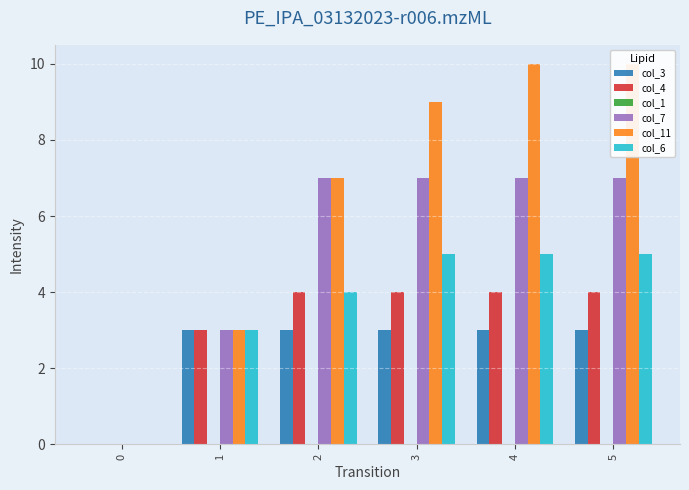

The col_11 series shows 1 at 1. True or false?

False